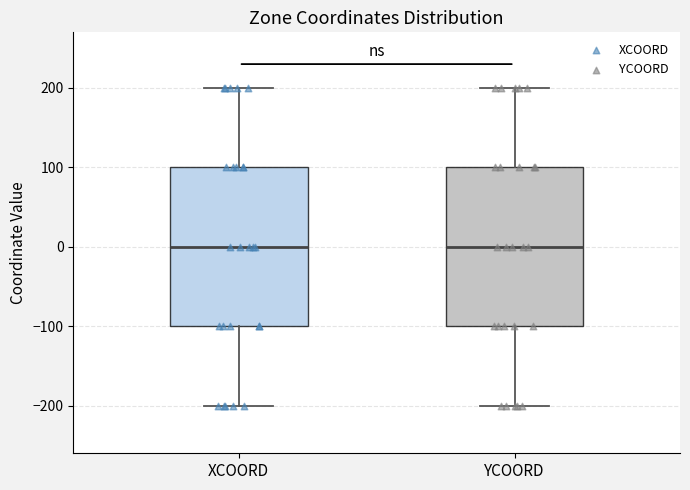

Reading left to right, transcribe this box plot: for each box, give where its median line is, the range the box spans, and where its two whiskers end, as read against the y-axis. The values are not printed on the chart, so give them approximately, as read against the axis.

XCOORD: median 0, box -100 to 100, whiskers -200 to 200
YCOORD: median 0, box -100 to 100, whiskers -200 to 200